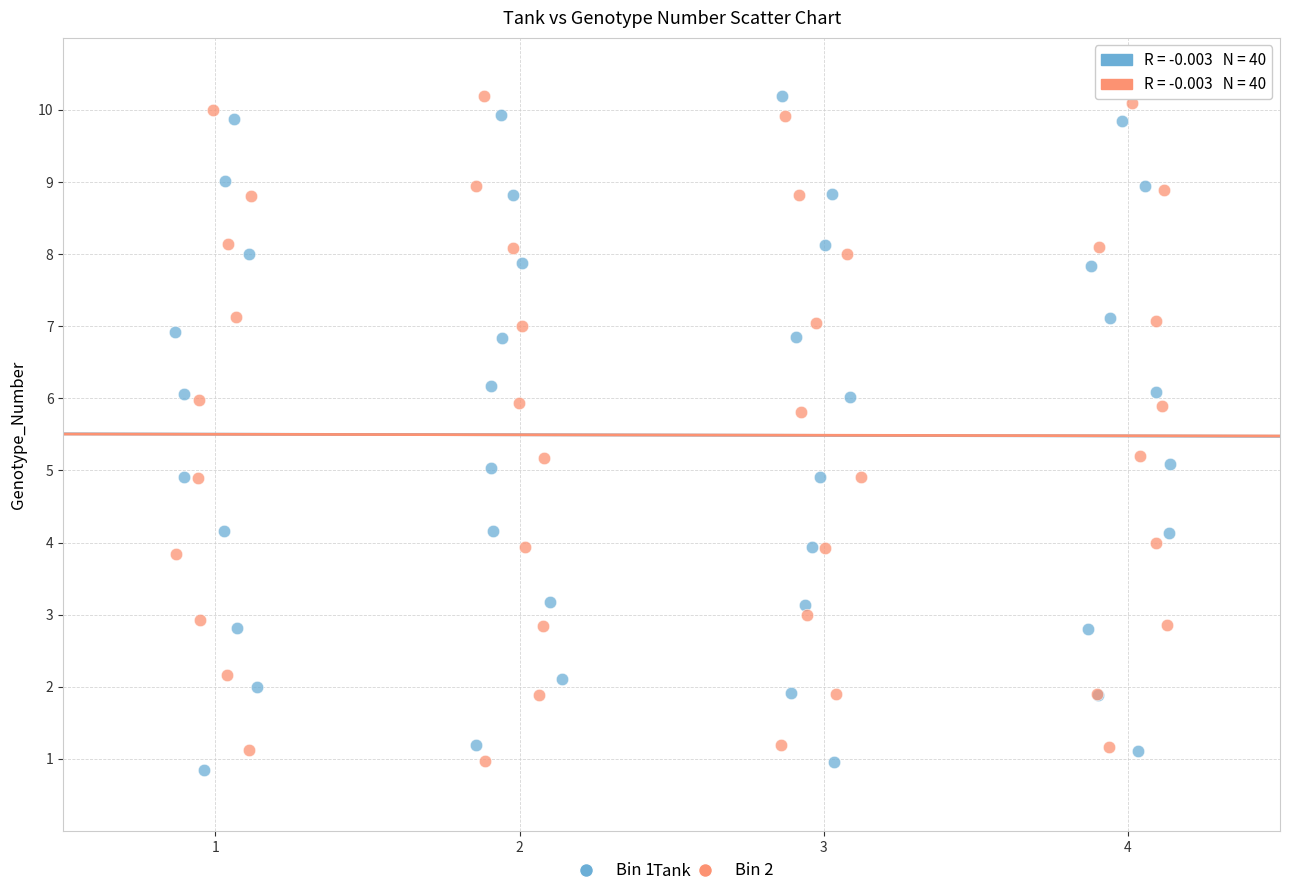

Which series contains the lowest Y value?

Bin 1